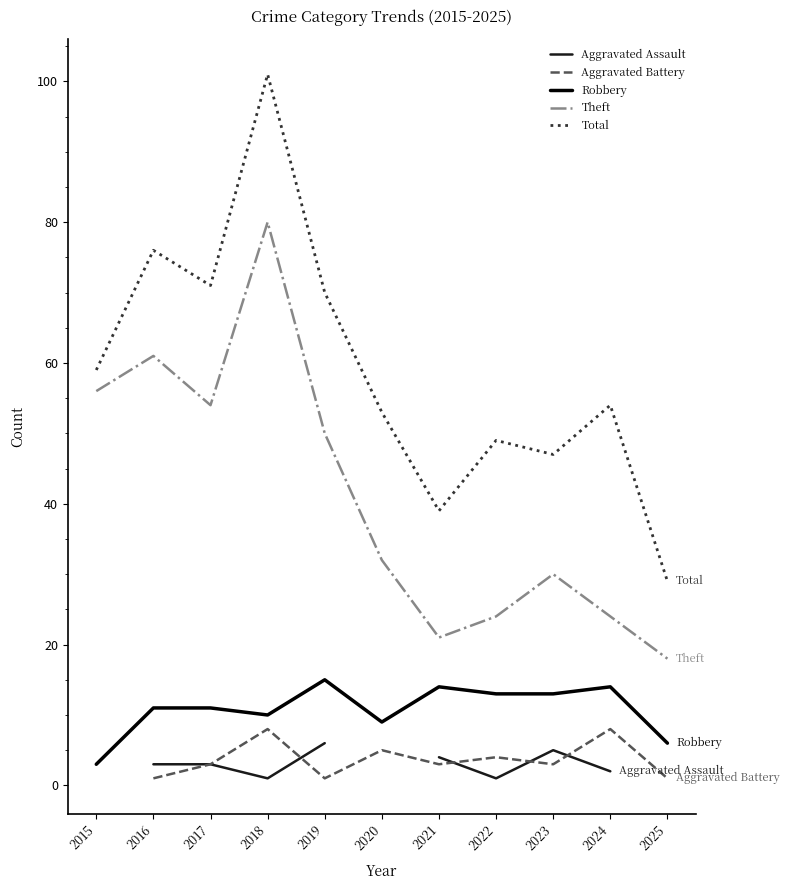

Where is the first local maximum for Theft?

2016